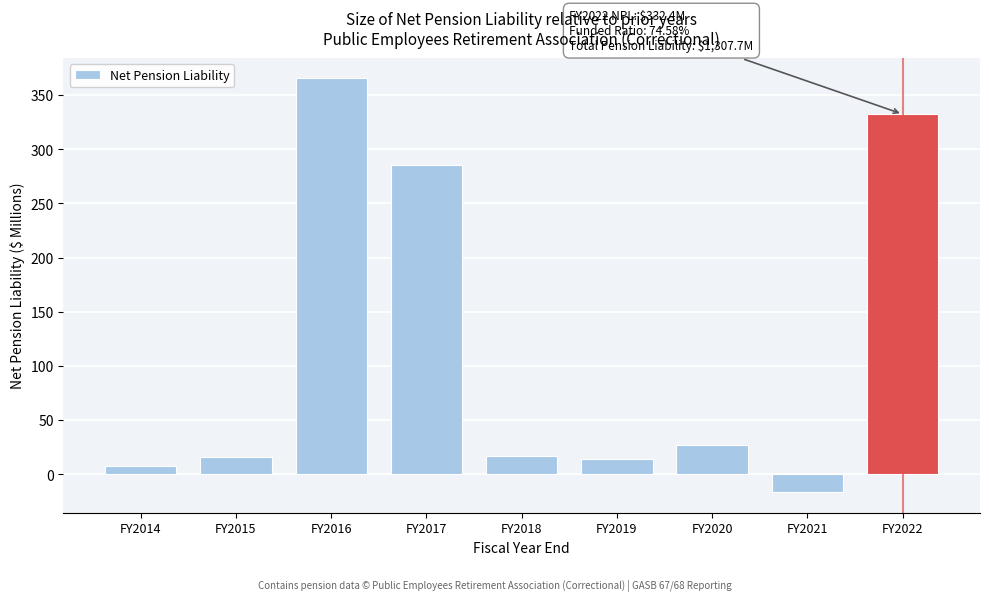

Which category has the highest value across all series?

FY2016